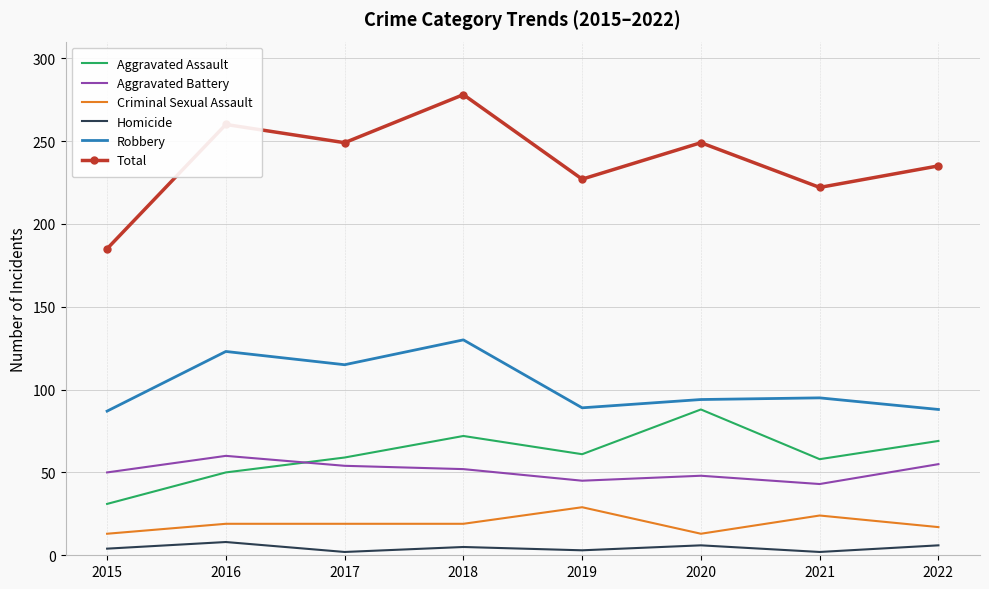

What is the difference between the maximum and minimum values in the Aggravated Battery series?

17